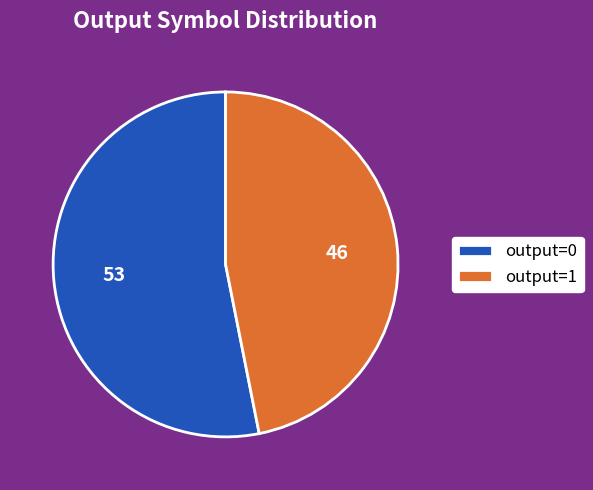

What is the largest slice in the pie chart?

output=0